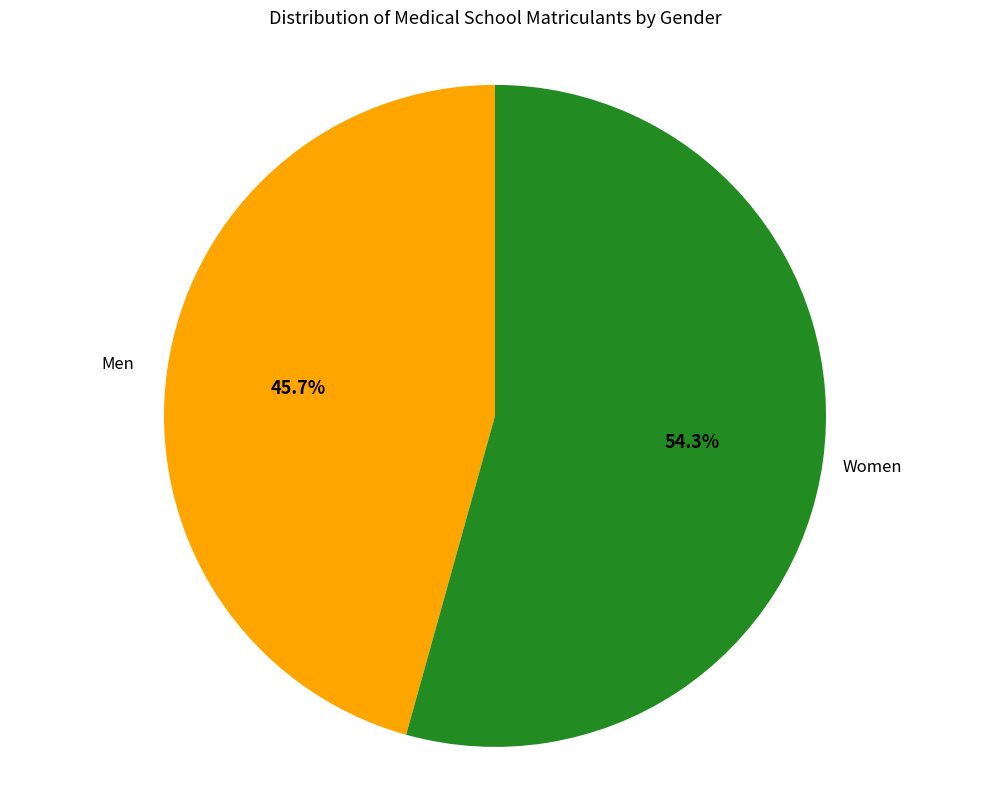

What is the smallest slice in the pie chart?

Men